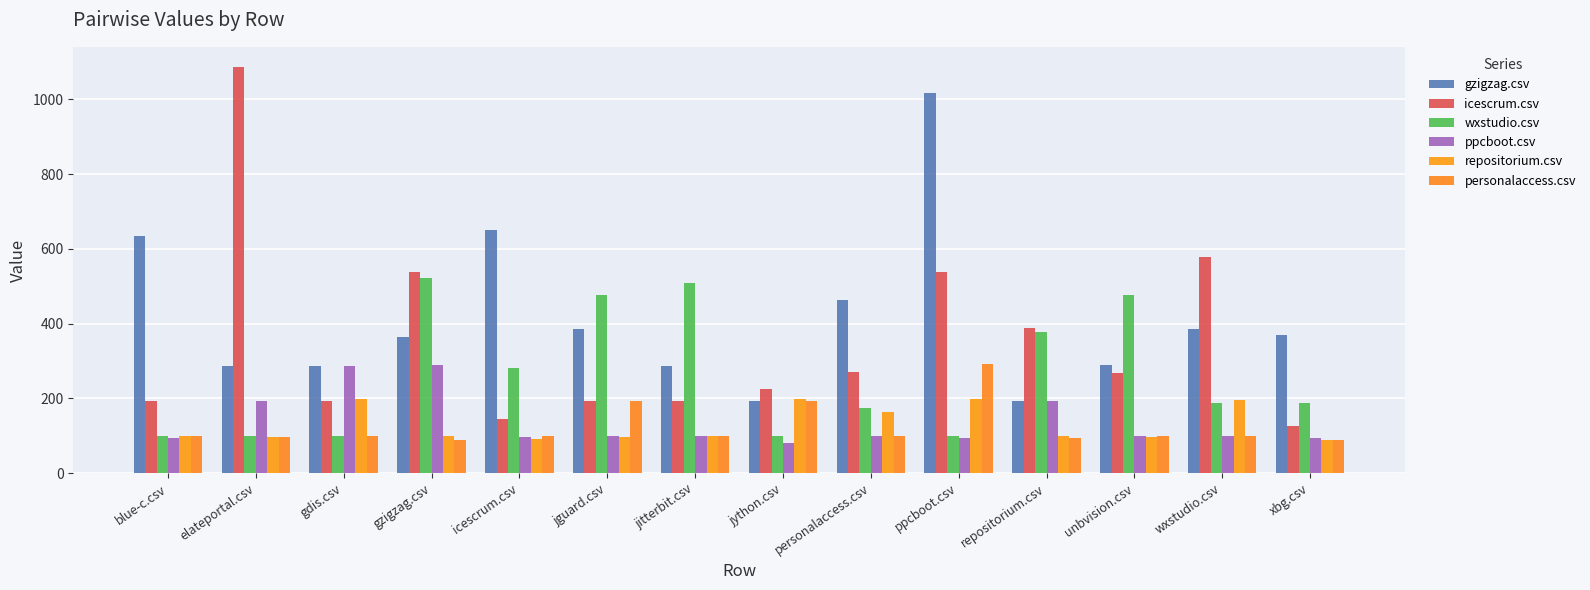

What is the difference between the personalaccess.csv values at gzigzag.csv and jitterbit.csv?

9.5